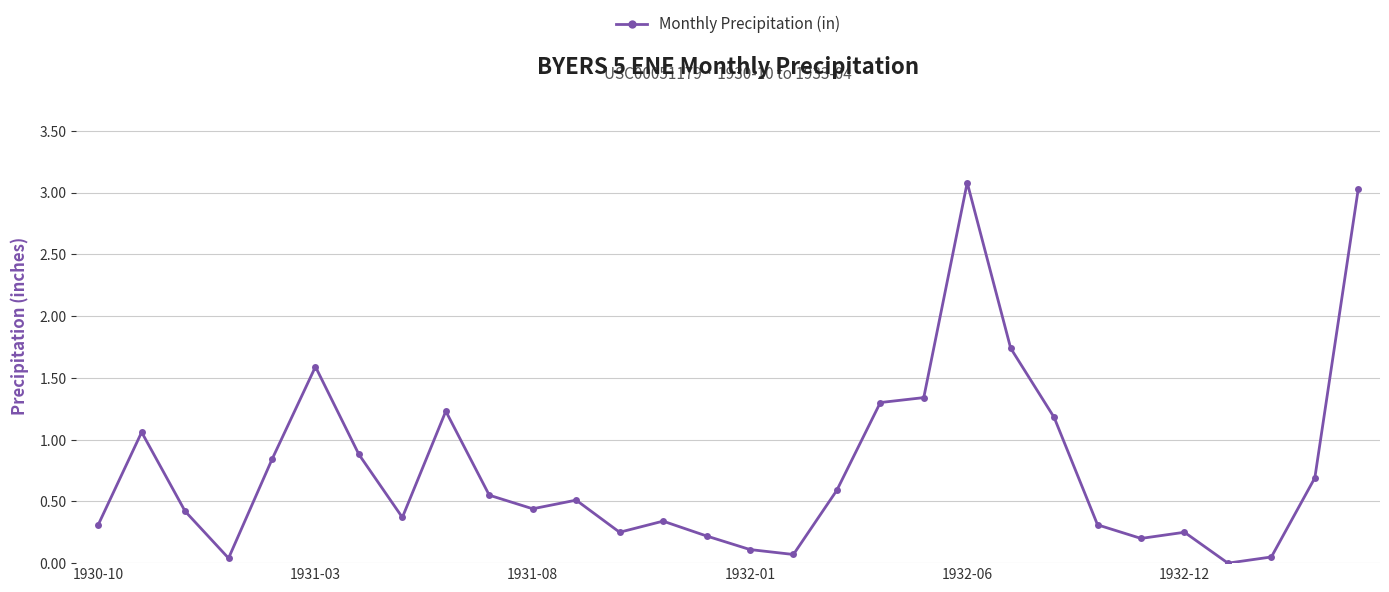

True or false: the data has more than 2 interior local peaks.

True